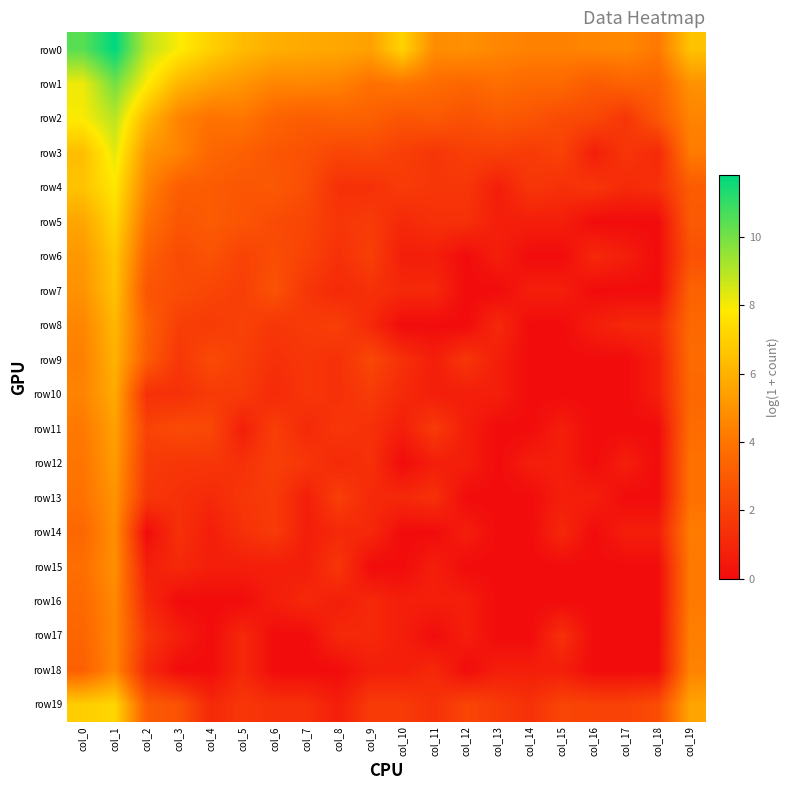

List the series in order of their peak value, lowest first.

row17, row18, row16, row14, row15, row13, row12, row11, row10, row9, row8, row7, row6, row19, row5, row4, row3, row2, row1, row0